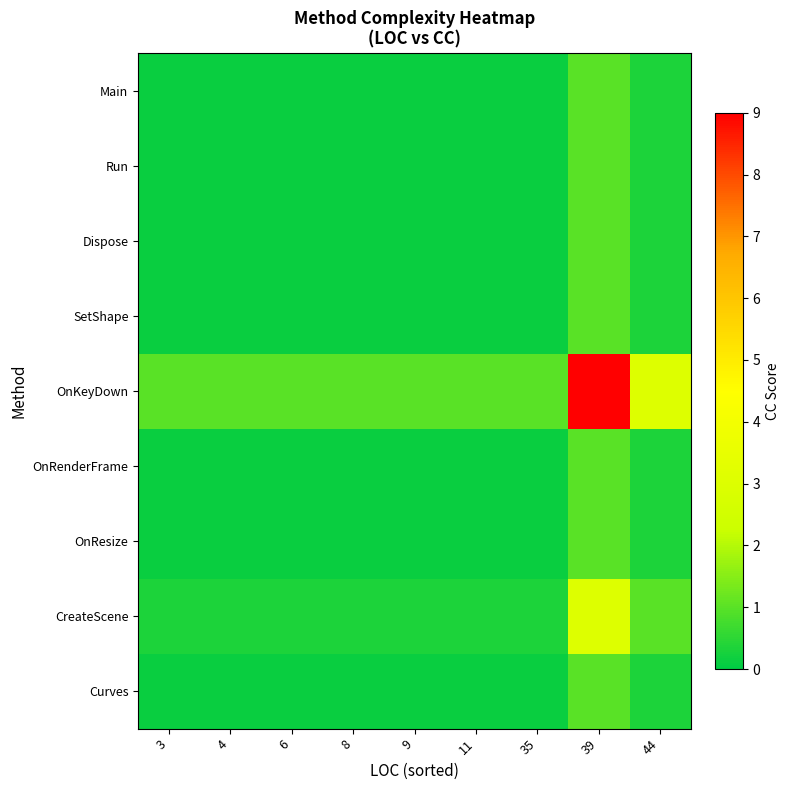

Reading left to right, transcribe all the data shown in this chart.

Curves: 3=0.1	4=0.1	6=0.1	8=0.1	9=0.1	11=0.1	35=0.1	39=1.0	44=0.3
CreateScene: 3=0.3	4=0.3	6=0.3	8=0.3	9=0.3	11=0.3	35=0.3	39=3.0	44=1.0
OnResize: 3=0.1	4=0.1	6=0.1	8=0.1	9=0.1	11=0.1	35=0.1	39=1.0	44=0.3
OnRenderFrame: 3=0.1	4=0.1	6=0.1	8=0.1	9=0.1	11=0.1	35=0.1	39=1.0	44=0.3
OnKeyDown: 3=1.0	4=1.0	6=1.0	8=1.0	9=1.0	11=1.0	35=1.0	39=9.0	44=3.0
SetShape: 3=0.1	4=0.1	6=0.1	8=0.1	9=0.1	11=0.1	35=0.1	39=1.0	44=0.3
Dispose: 3=0.1	4=0.1	6=0.1	8=0.1	9=0.1	11=0.1	35=0.1	39=1.0	44=0.3
Run: 3=0.1	4=0.1	6=0.1	8=0.1	9=0.1	11=0.1	35=0.1	39=1.0	44=0.3
Main: 3=0.1	4=0.1	6=0.1	8=0.1	9=0.1	11=0.1	35=0.1	39=1.0	44=0.3